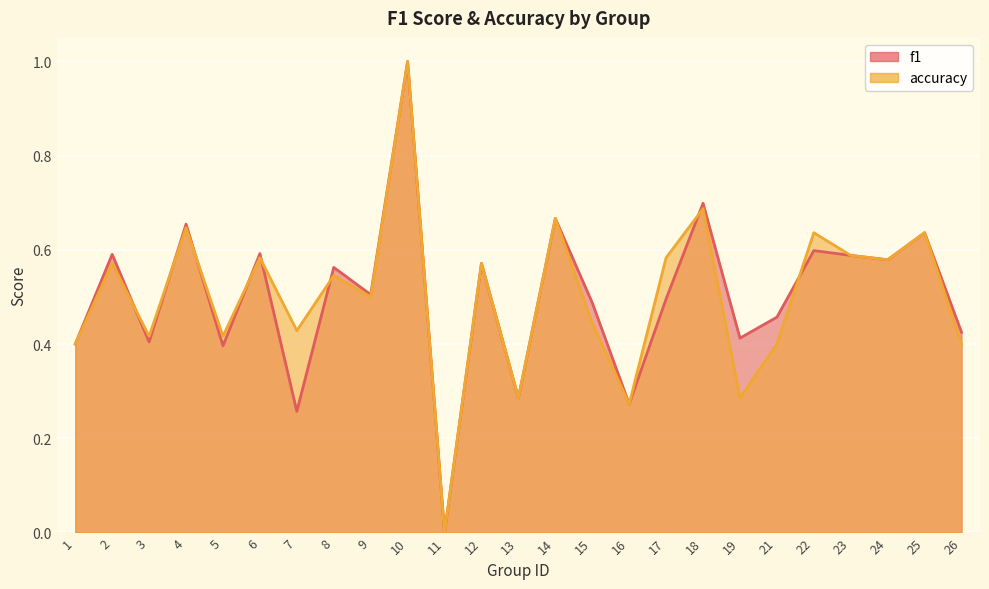

Which series changed the most between 2 and 21?

accuracy